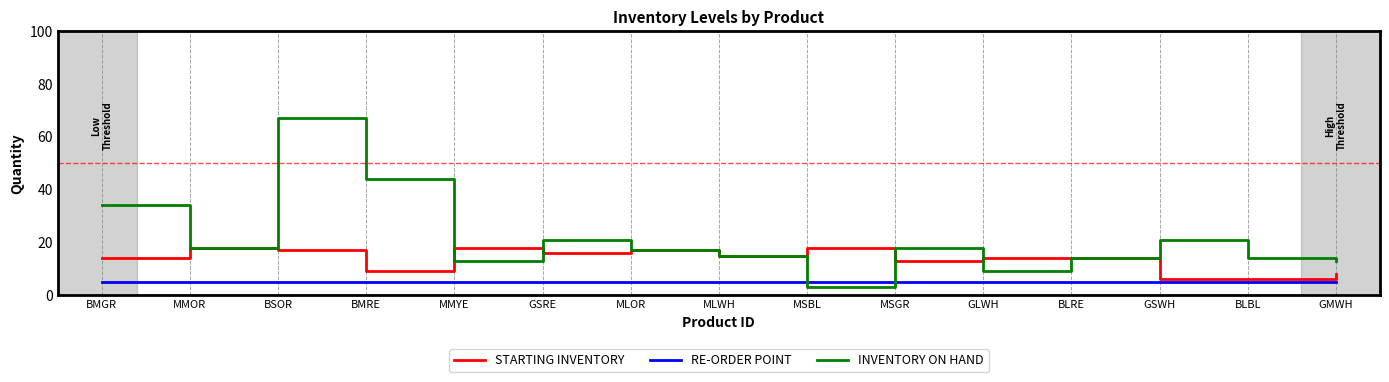

Rank the series by their average value, from highest to lowest.

INVENTORY ON HAND, STARTING INVENTORY, RE-ORDER POINT